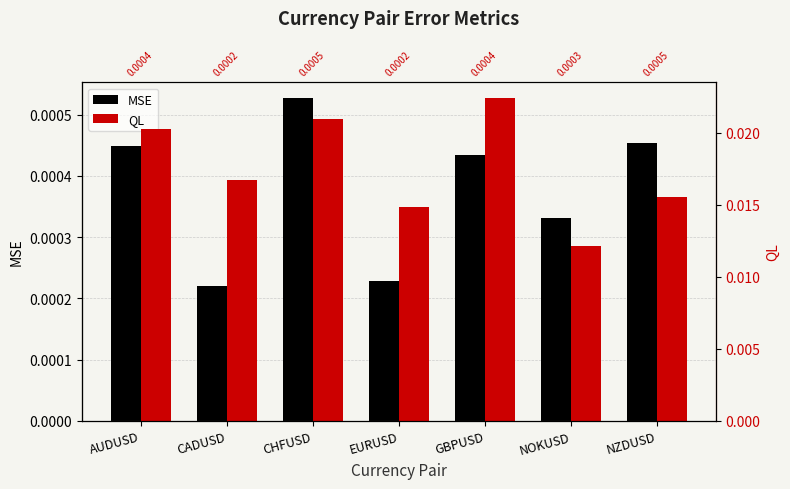

What are all the series names shown in the legend?

MSE, QL